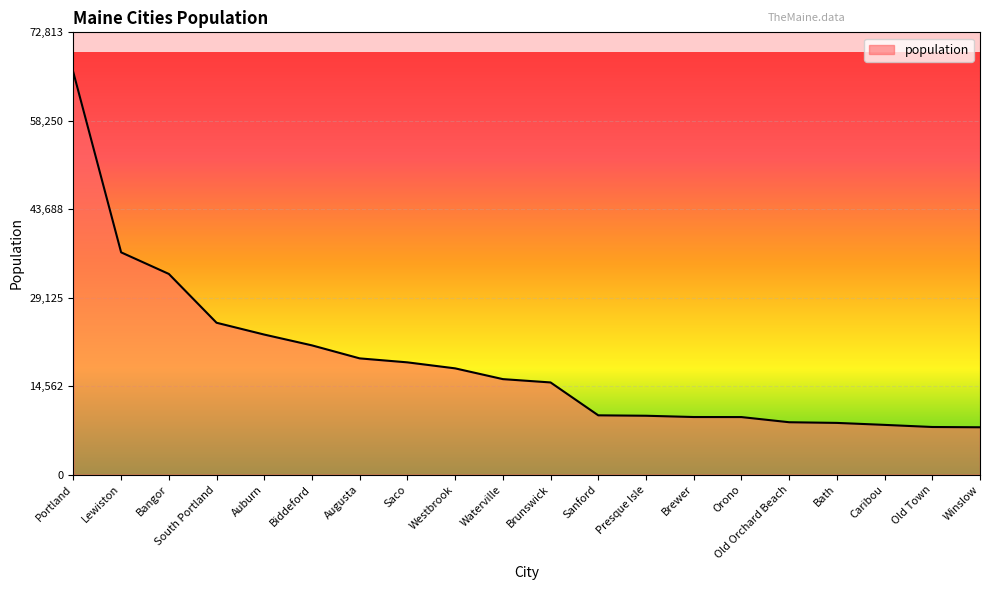

What position from the left is South Portland?

4